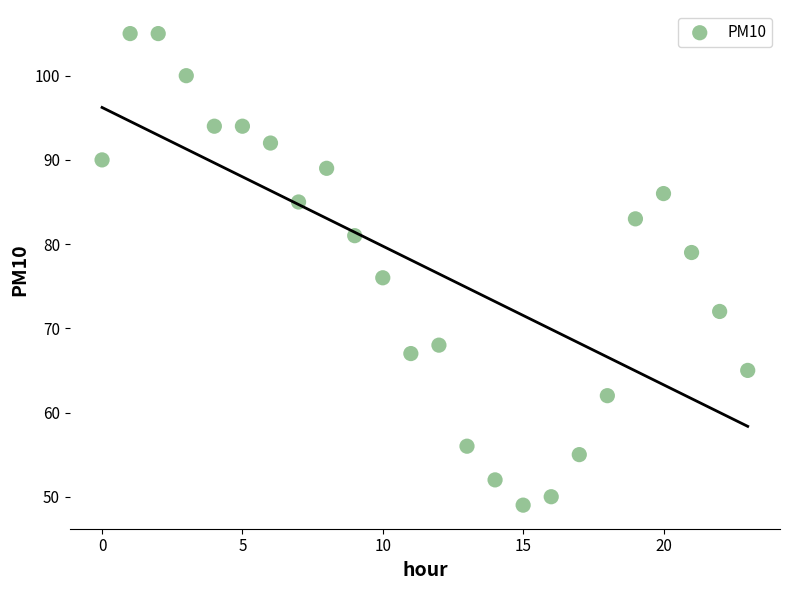

What is the range of Y values (max minus min)?

56